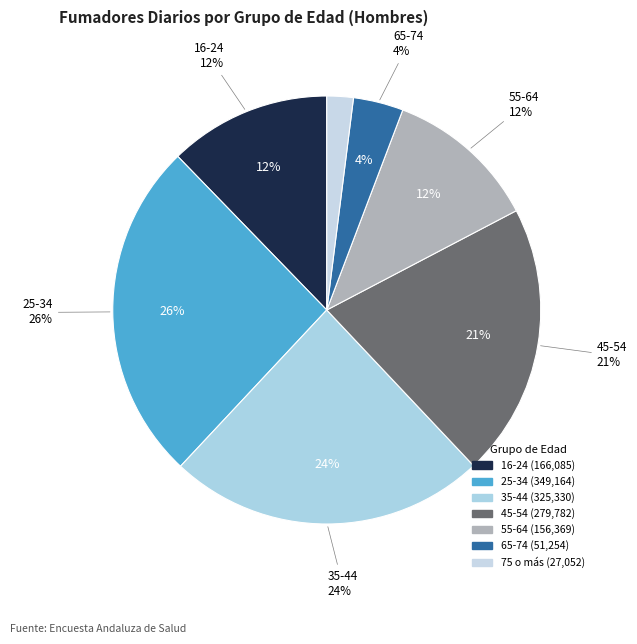

Is it true that 65-74 is 4% of the pie?

True